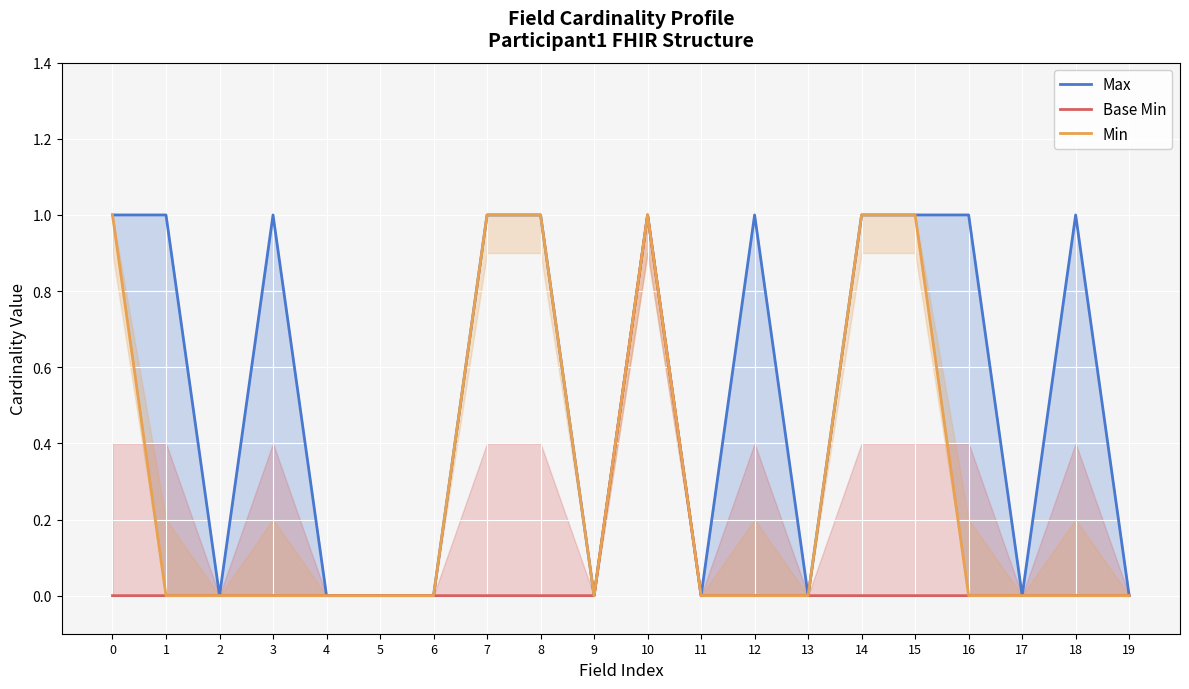

List the labels in order of Min value, smallest first.

1, 2, 3, 4, 5, 6, 9, 11, 12, 13, 16, 17, 18, 19, 0, 7, 8, 10, 14, 15